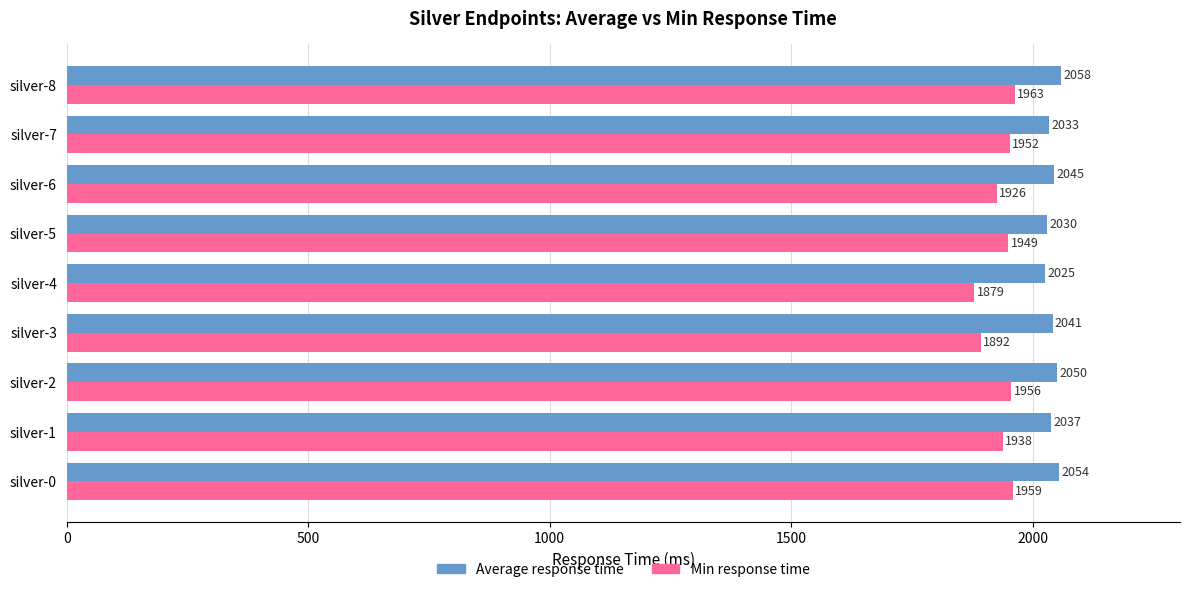

The value of Average response time at silver-4 is 2025. True or false?

True